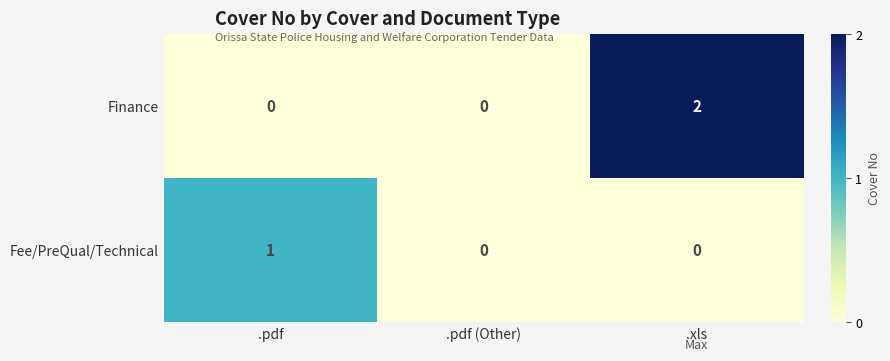

At which category is the sum across all series the highest?

.xls